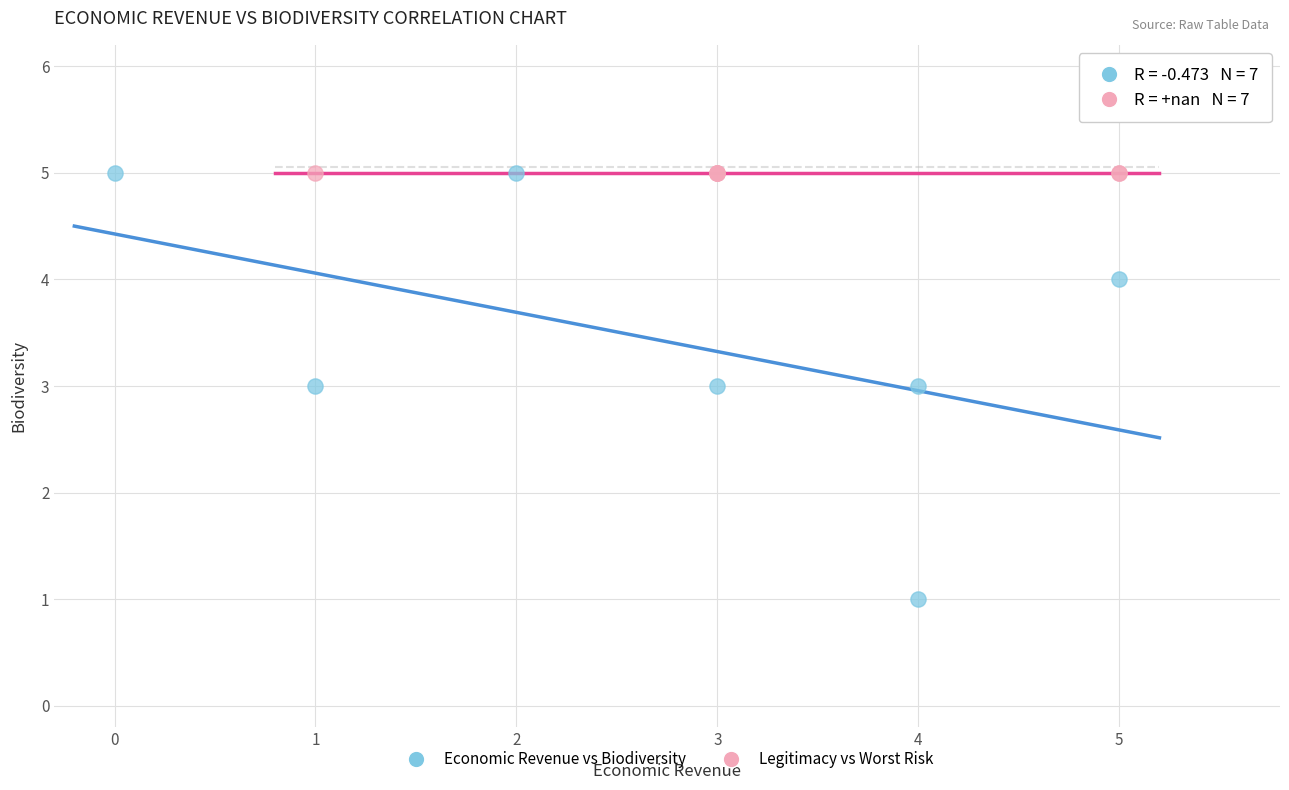

What are all the series names shown in the legend?

Economic Revenue vs Biodiversity, Legitimacy vs Worst Risk